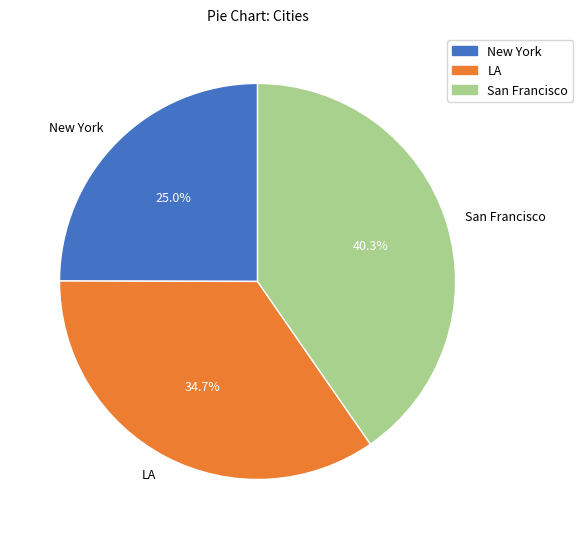

Count the number of slices in the pie.

3